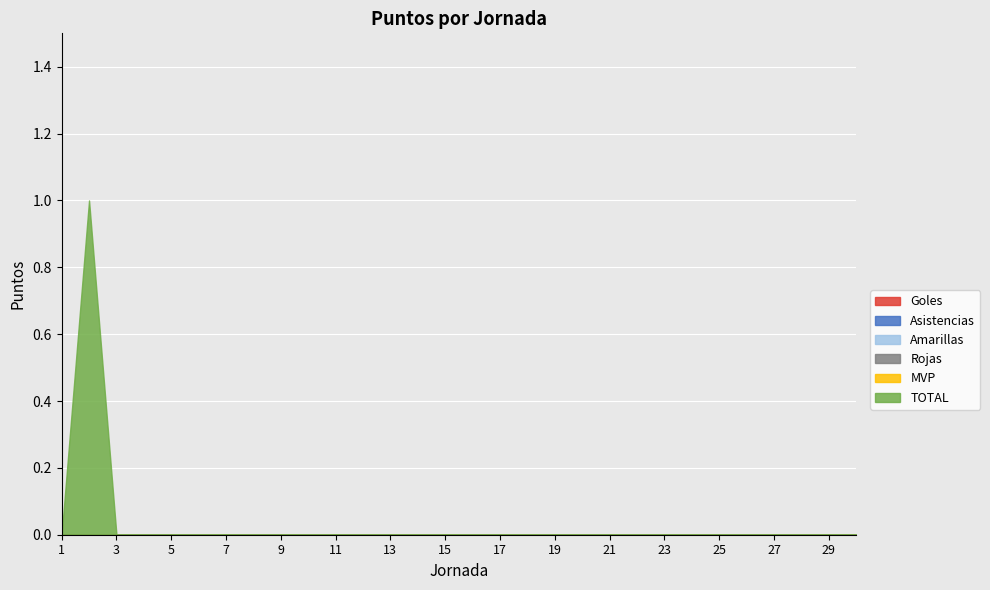

True or false: Rojas has more than 0 interior local peaks.

False